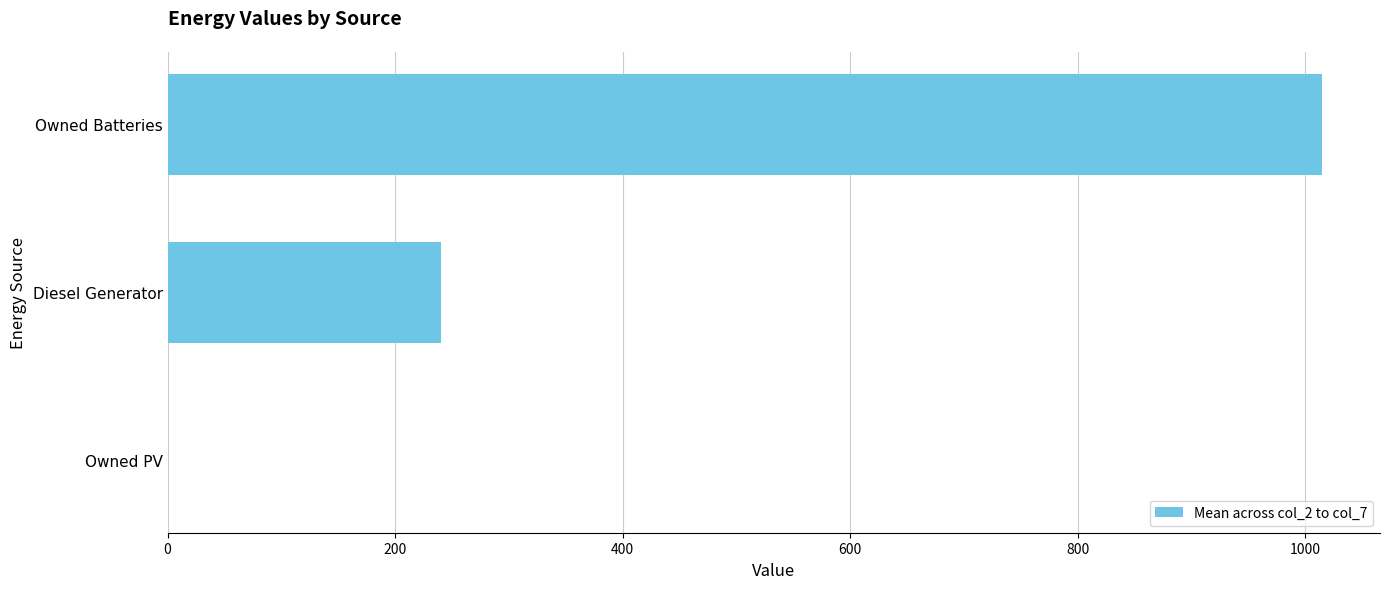

Reading top to bottom, transcribe all the data shown in this chart.

Owned Batteries=1014.8	Diesel Generator=240.3	Owned PV=0.0